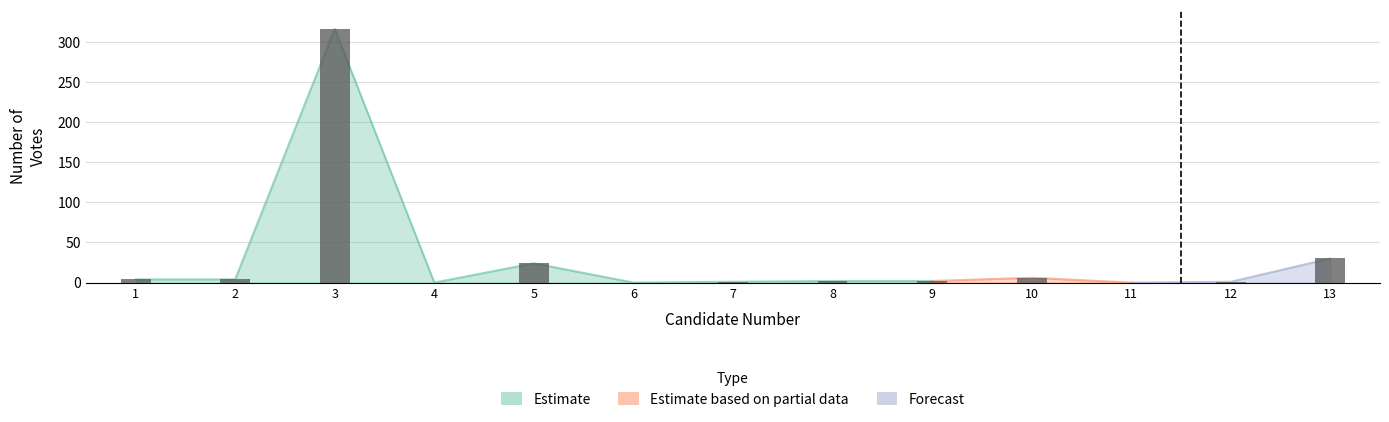

What is the sum of the values at 7 and 8?

3